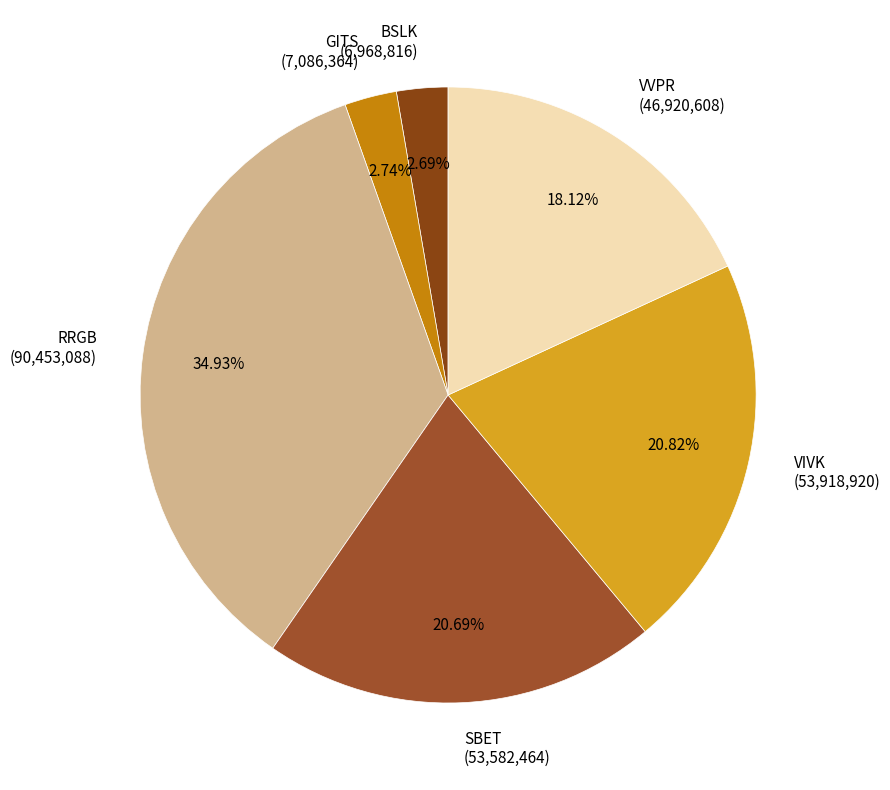

Approximately how many times larger is the value at VVPR compared to RRGB?

0.5